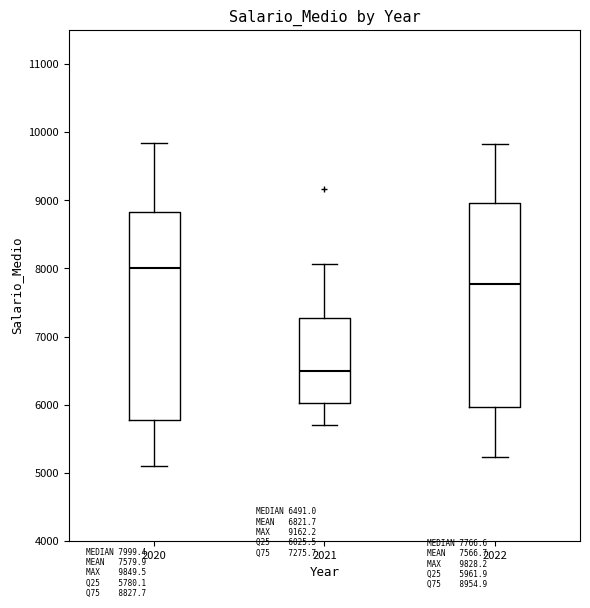

Which box has the lowest median line?

2021